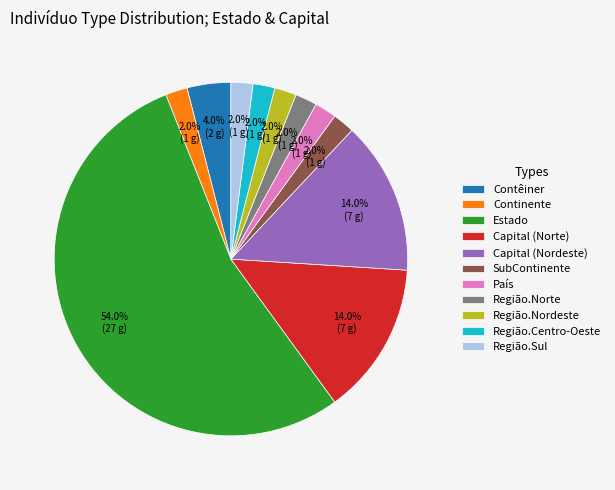

What is the largest slice in the pie chart?

Estado